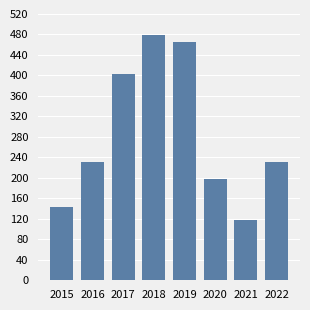

What is the change in value from 2020 to 2022?

+34